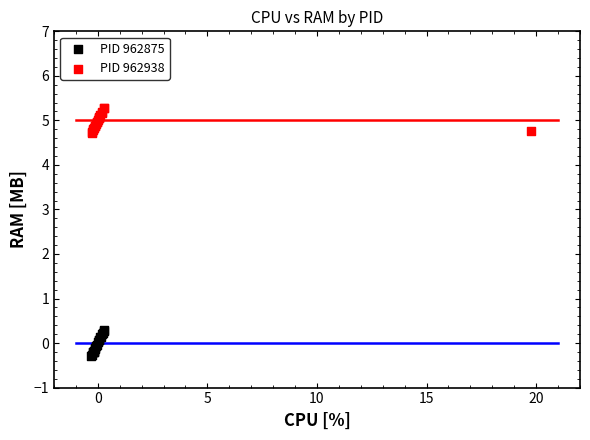

Which series reaches the maximum Y coordinate?

PID 962938